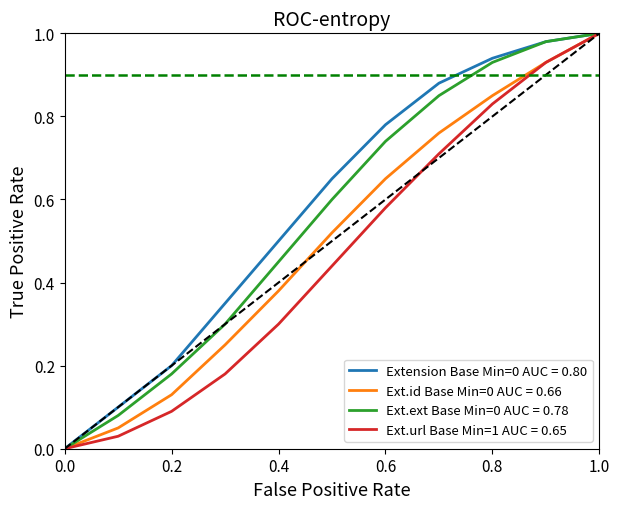

List the series in order of their peak value, lowest first.

Extension Min=0, Extension.id Min=0, Extension.extension Min=0, Extension.url Min=1